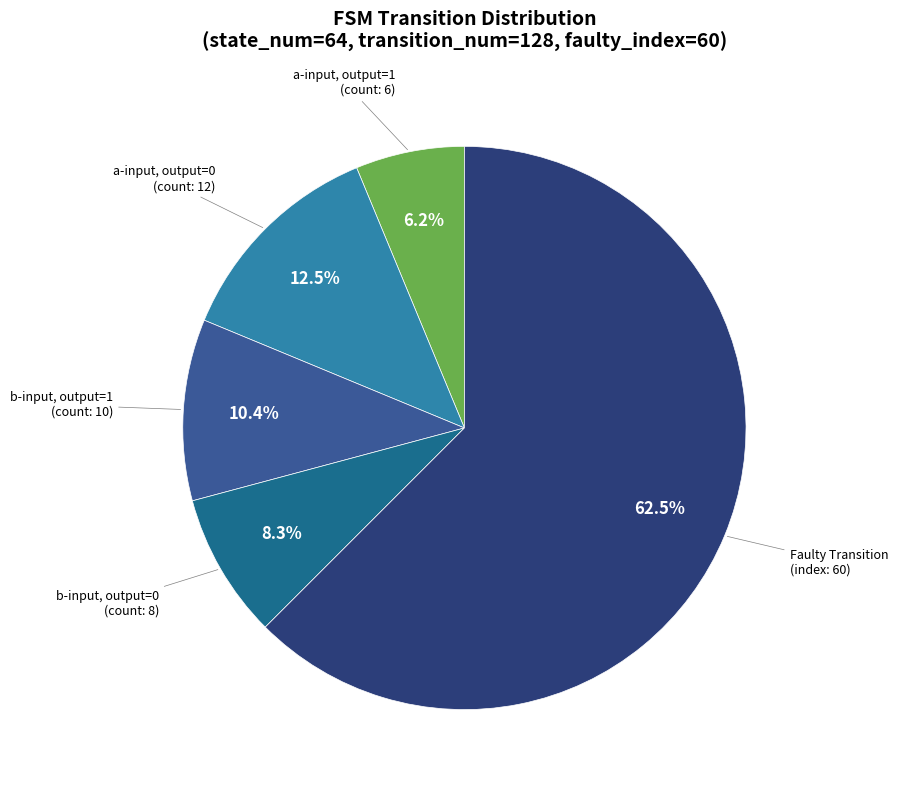

Is there a majority slice in this chart?

Yes